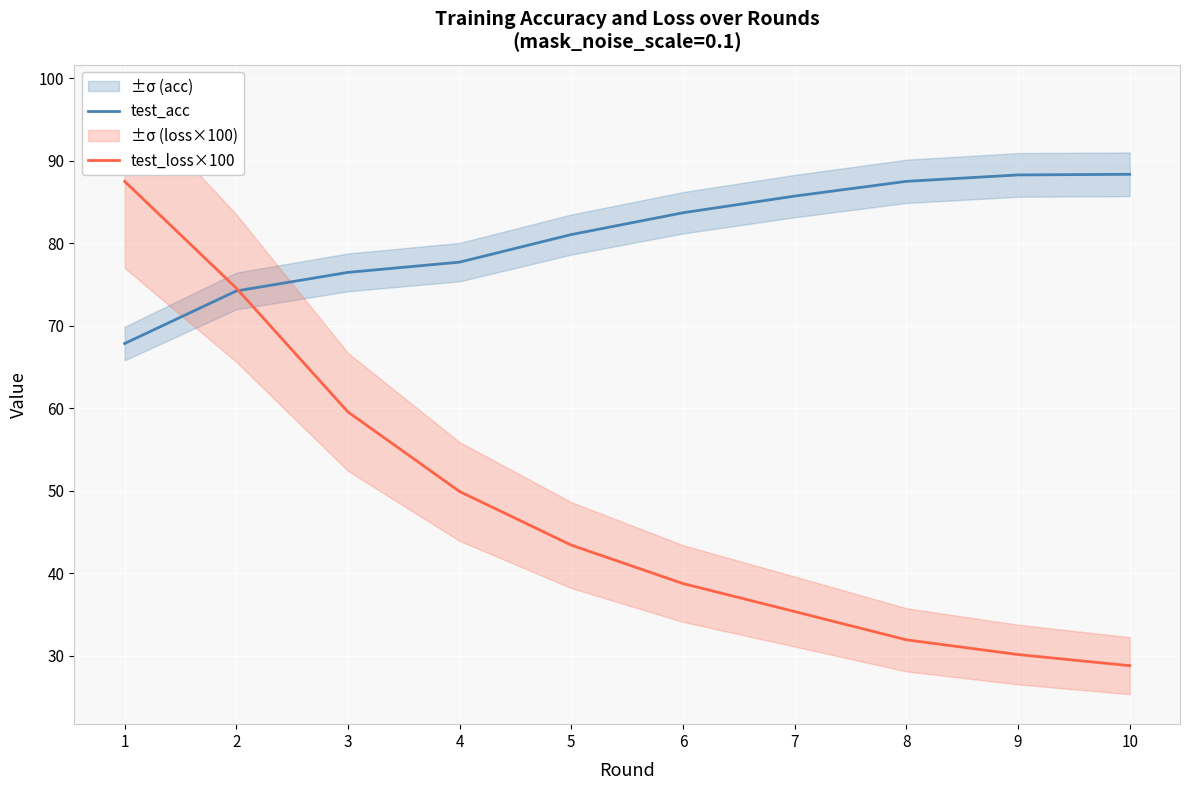

Where does the test_acc series first go above 83?

6